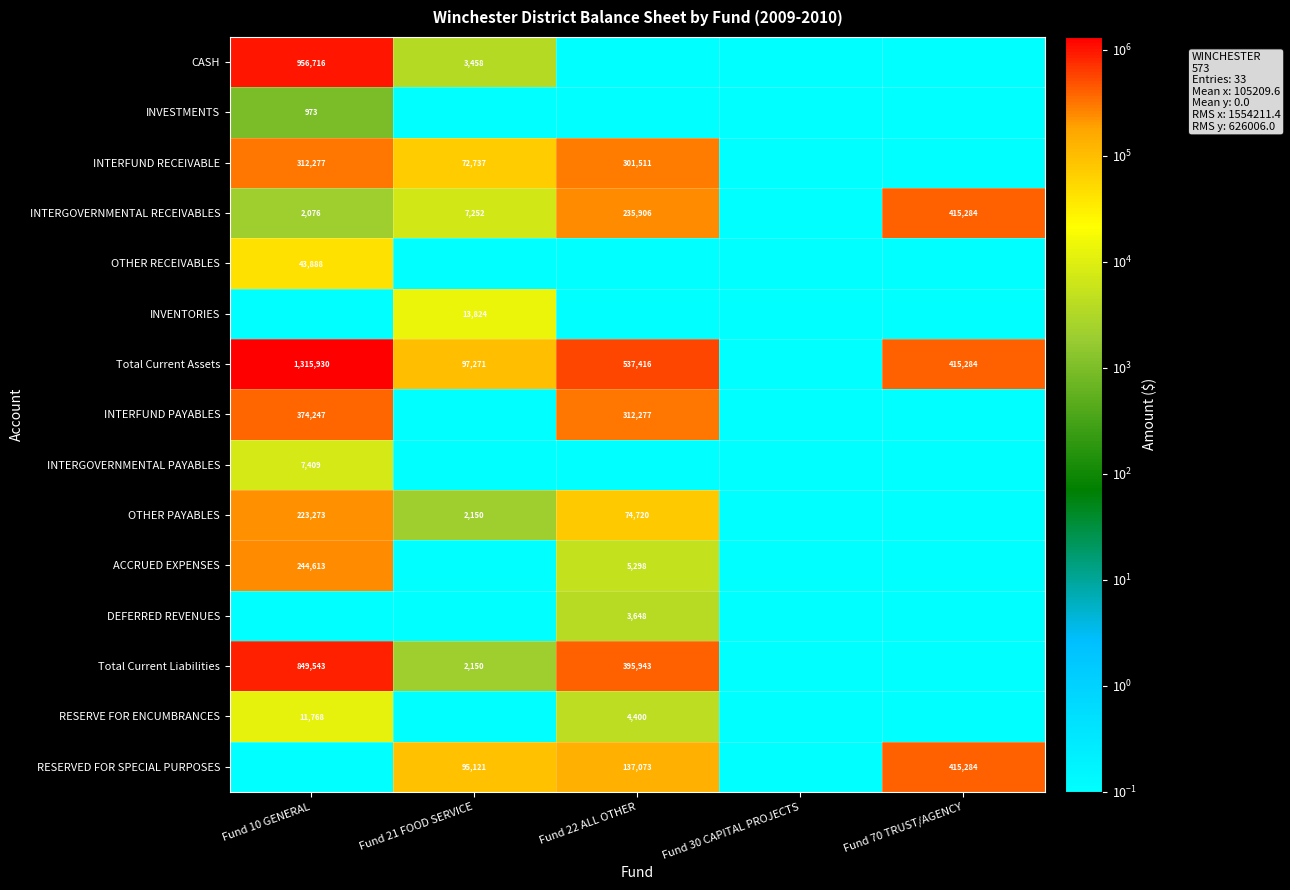

What is the sum of the INTERFUND RECEIVABLE values at Fund 21 FOOD SERVICE and Fund 10 GENERAL?

385014.0